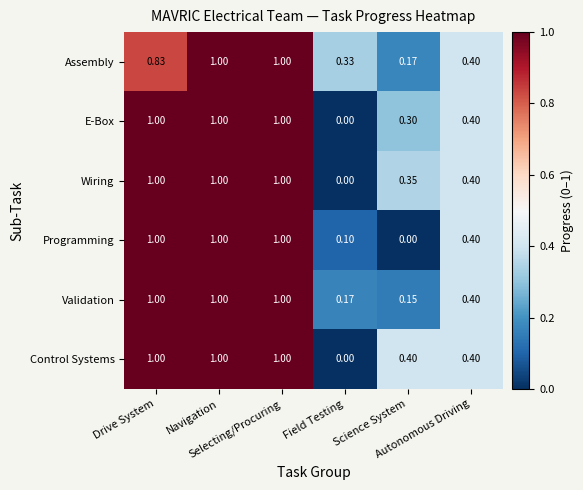

Which series has the largest total across all categories?

Control Systems